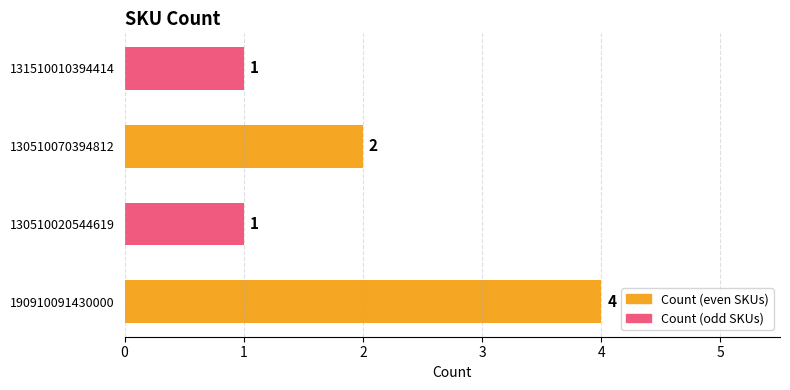

The chart shows a value of 3 at 130510070394812. True or false?

False